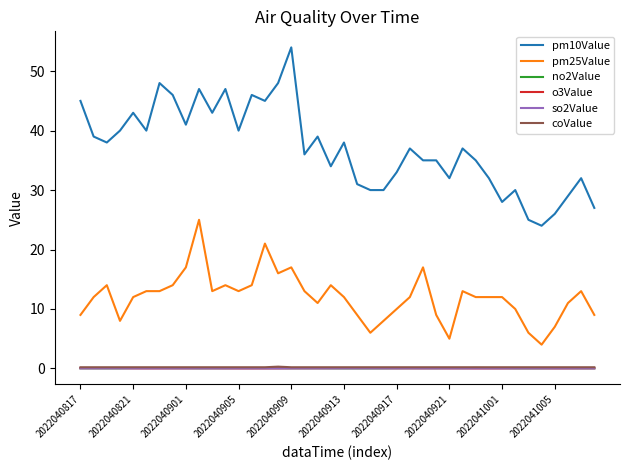

Which series has the largest total across all categories?

pm10Value